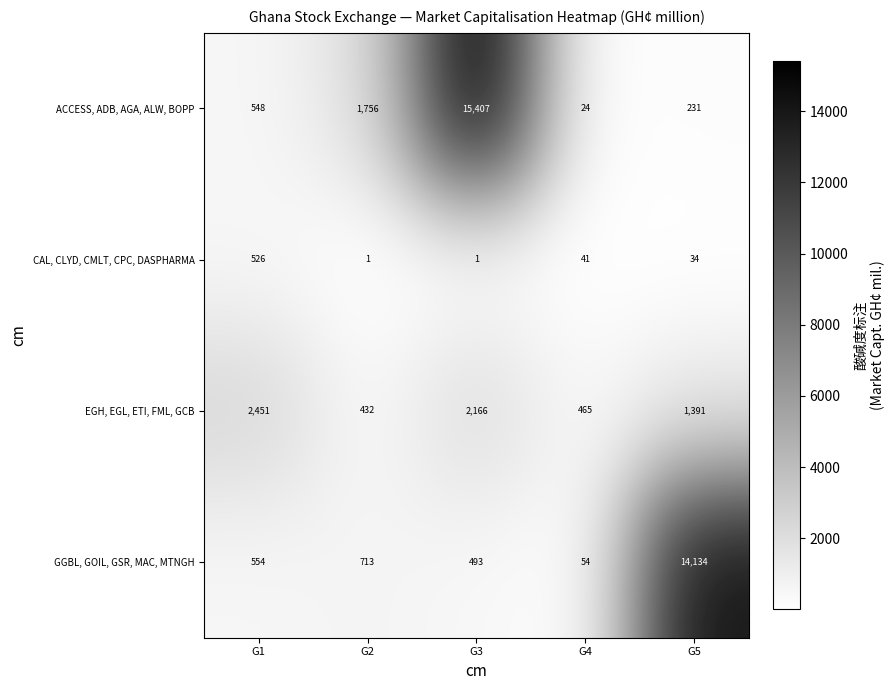

How many distinct data groups are displayed?

4